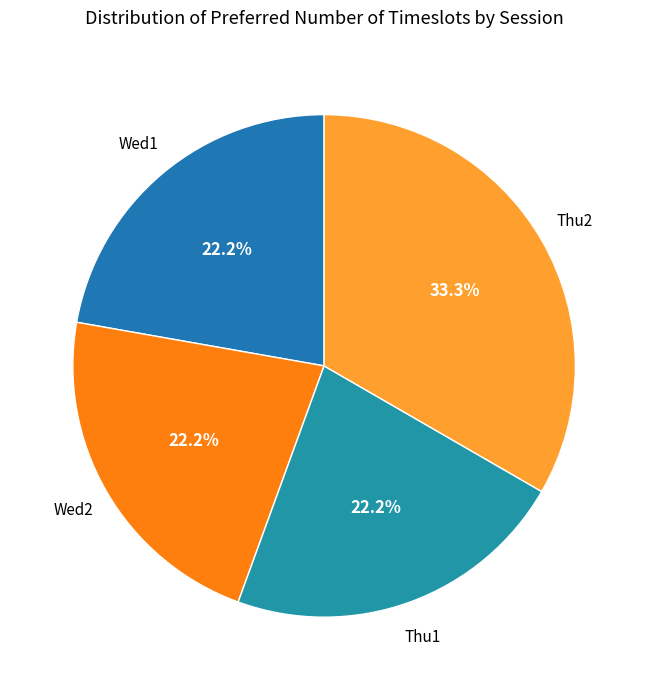

To the nearest percent, what is the average slice percentage?

25%